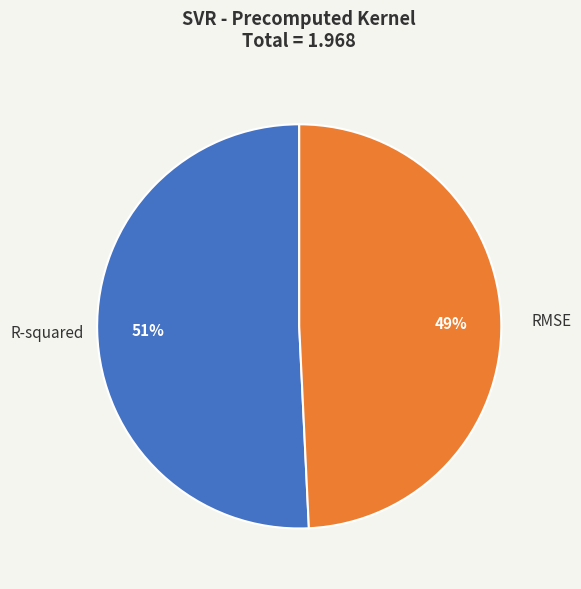

Which has a higher value, R-squared or RMSE?

R-squared